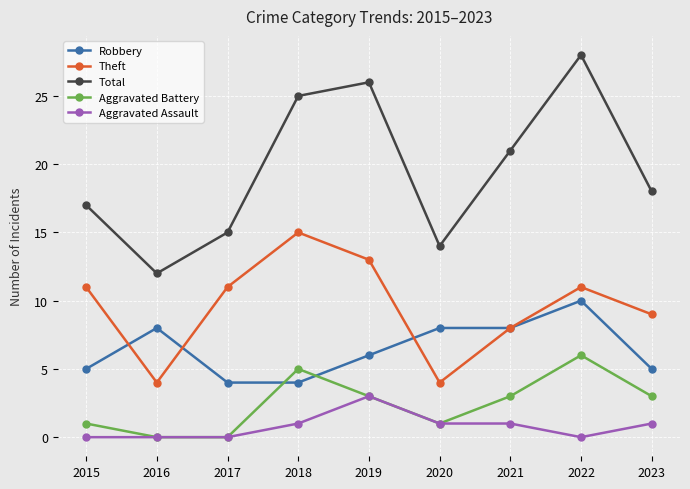

What is the difference between the highest and lowest values at 2015?

17